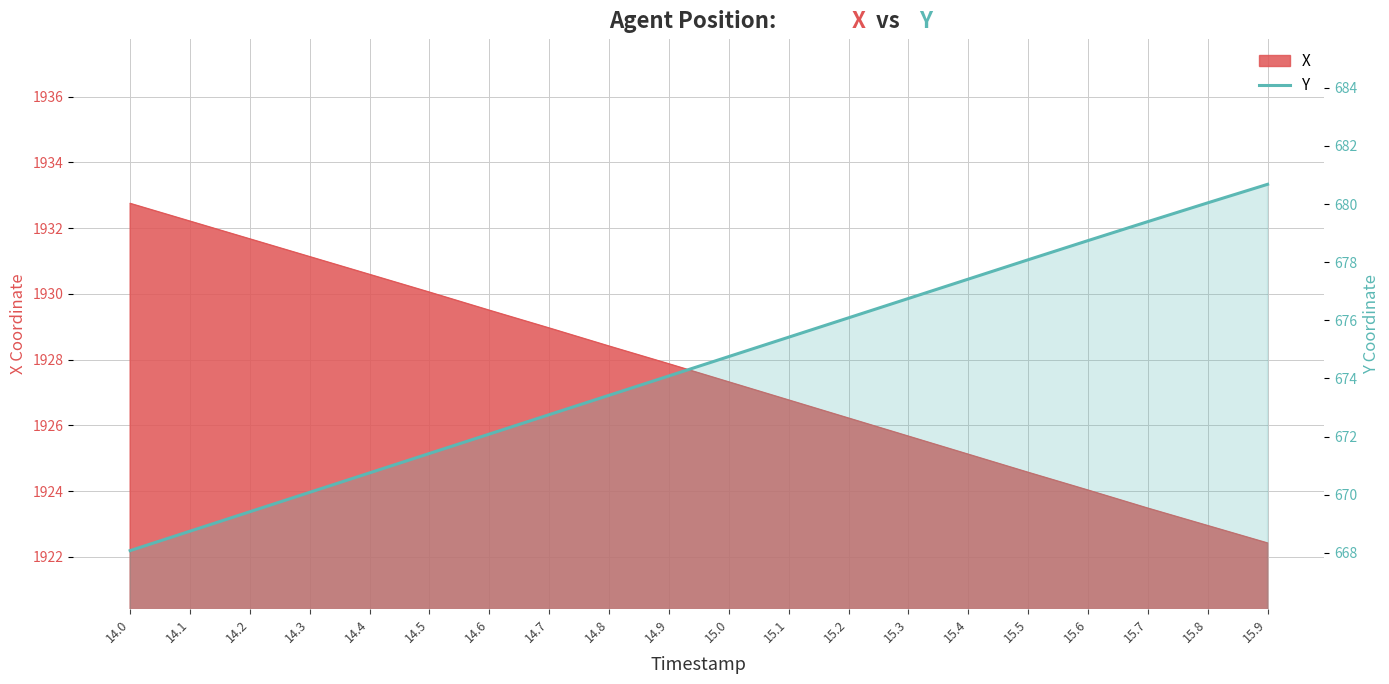

Which category has the highest value across all series?

15.9